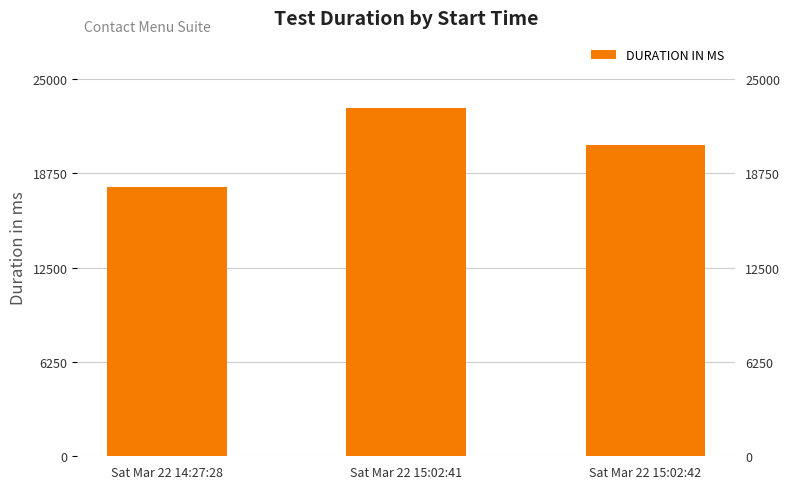

List the labels in order of value, smallest first.

Sat Mar 22 14:27:28, Sat Mar 22 15:02:42, Sat Mar 22 15:02:41